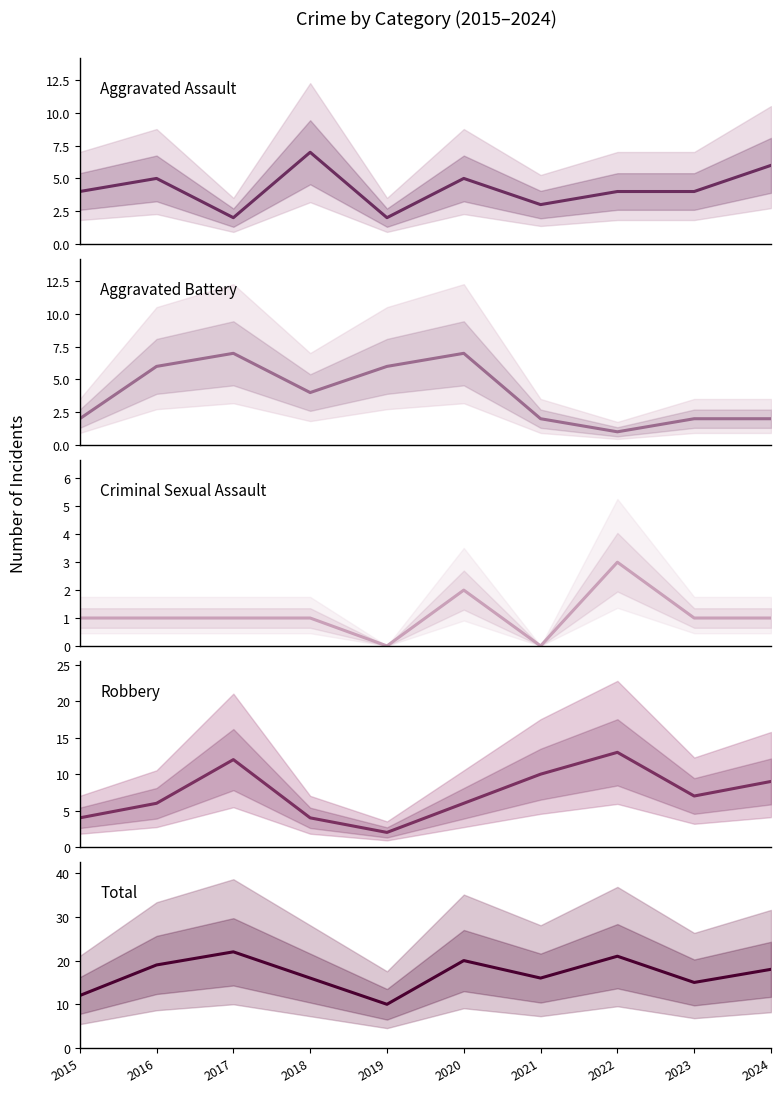

What is the value of the Aggravated Battery point at the 6th from the left?

7